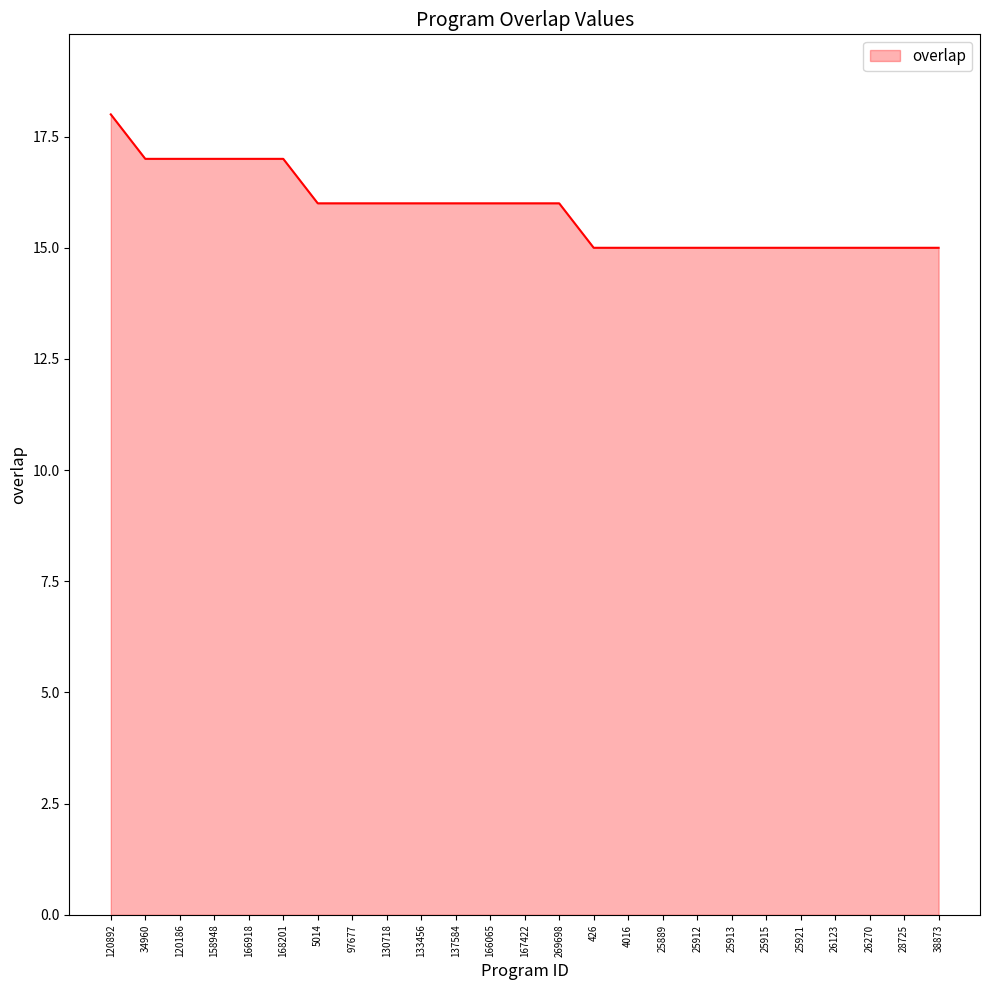

Reading right to left, transcribe all the data shown in this chart.

38873=15	28725=15	26270=15	26123=15	25921=15	25915=15	25913=15	25912=15	25889=15	4016=15	426=15	269698=16	167422=16	166065=16	137584=16	133456=16	130718=16	97677=16	5014=16	168201=17	166918=17	158948=17	120186=17	34960=17	120892=18